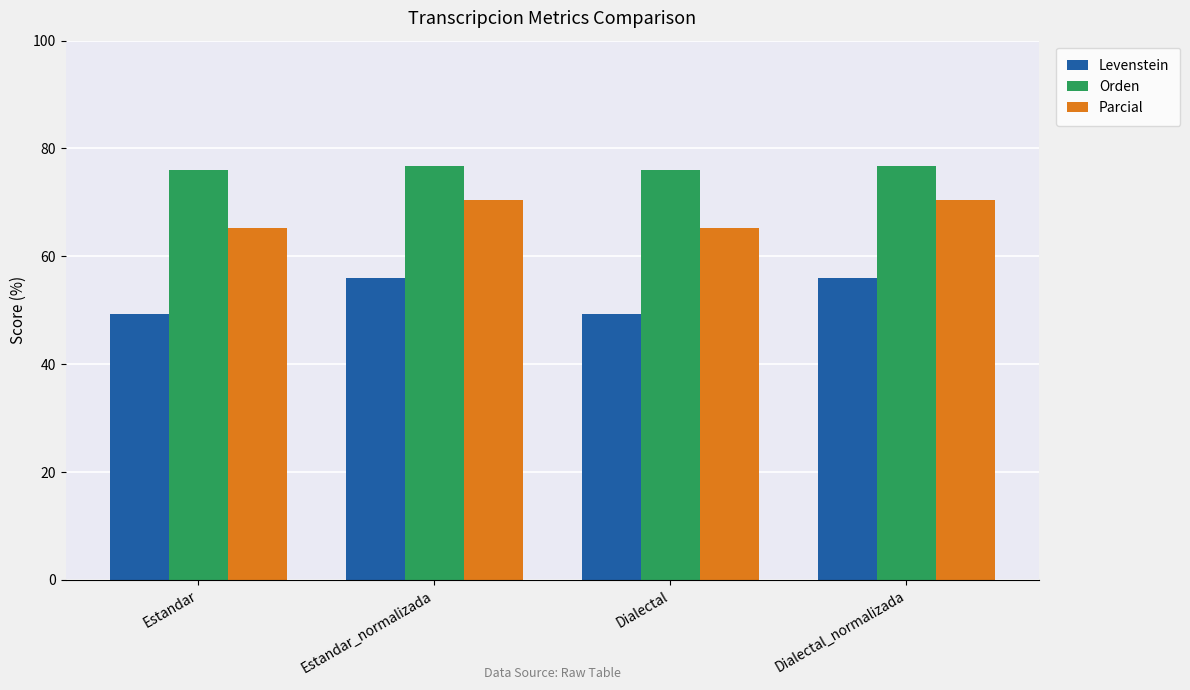

How many groups of bars are there?

4